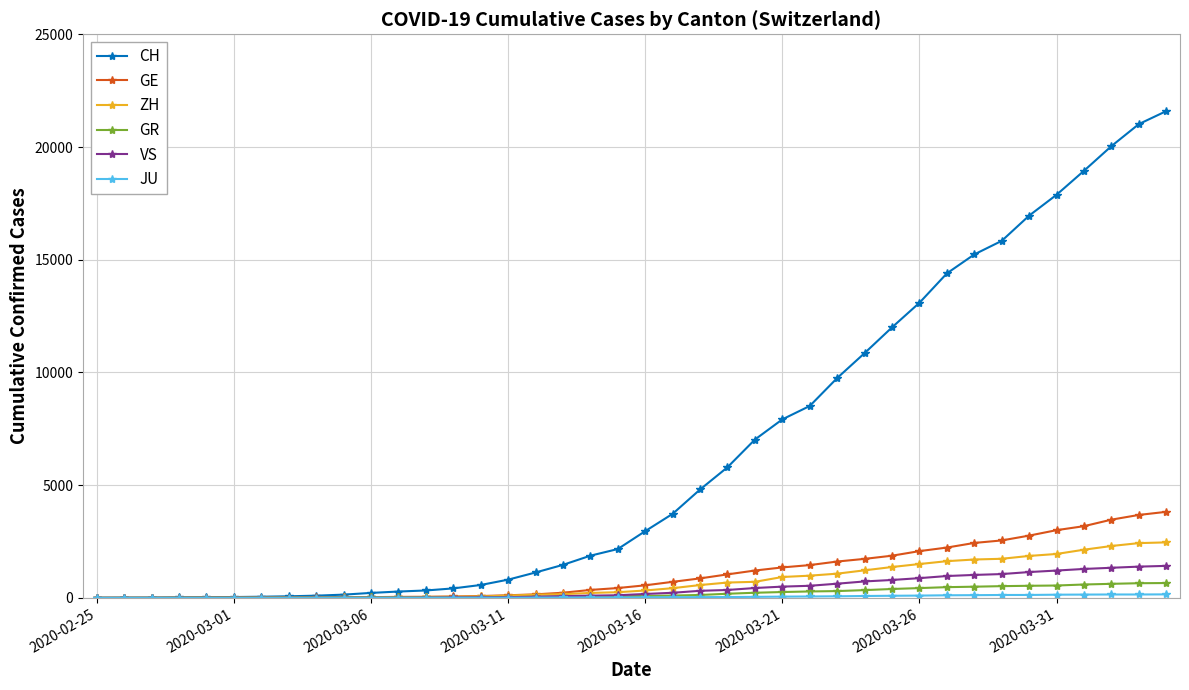

What is the highest value of the GR series?

657